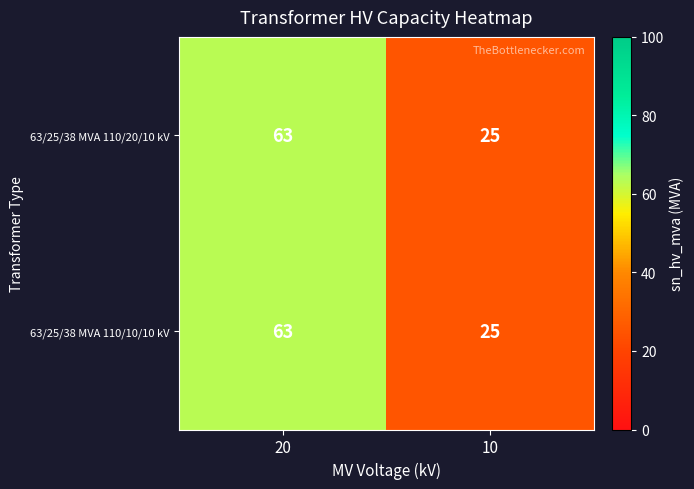

The 63/25/38 MVA 110/20/10 kV series shows 38 at 10. True or false?

False